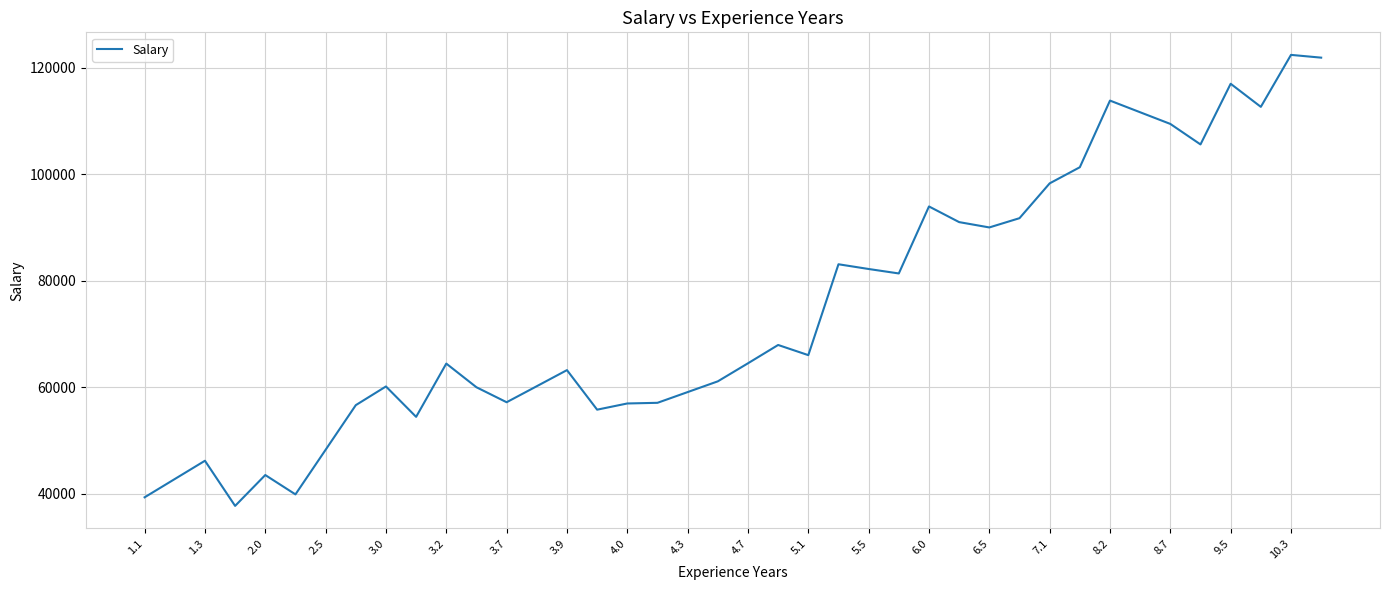

What is the maximum value shown in the chart?

122391